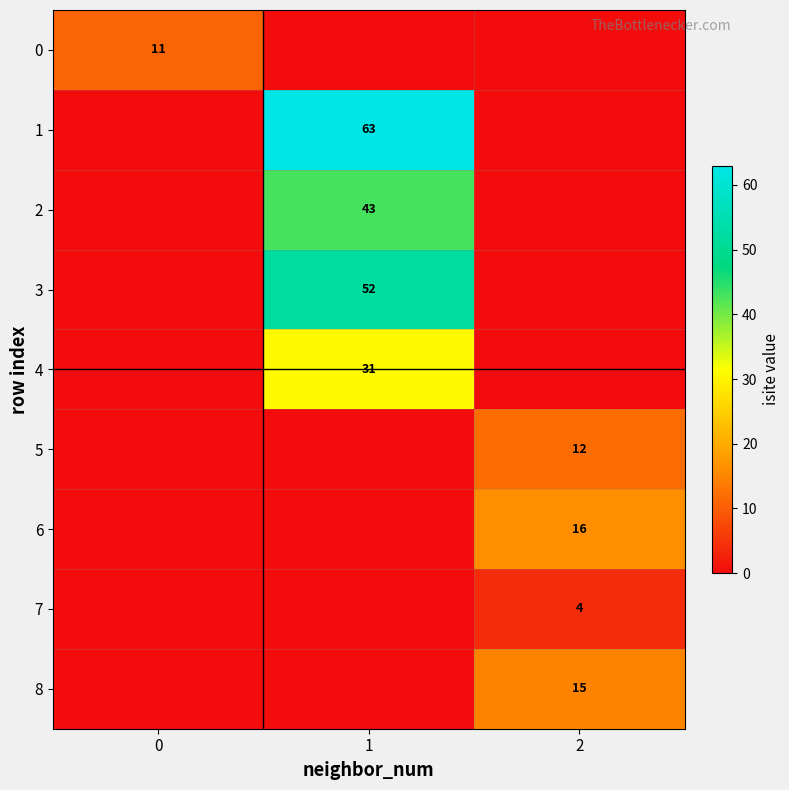

True or false: 0 has a value of 7 at 0.

False